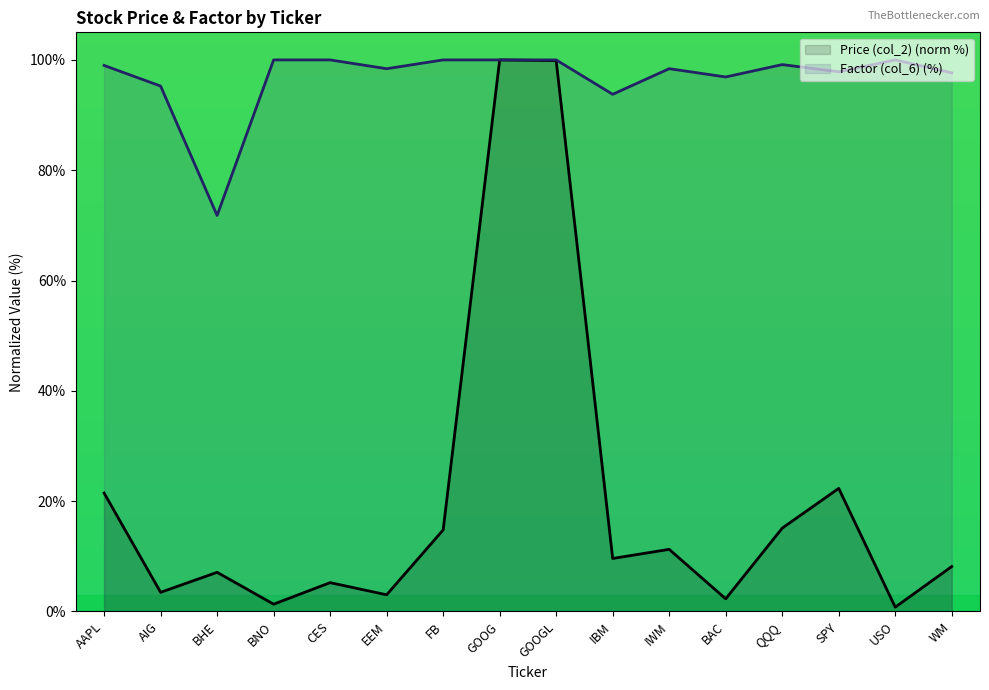

What position from the left is GOOG?

8